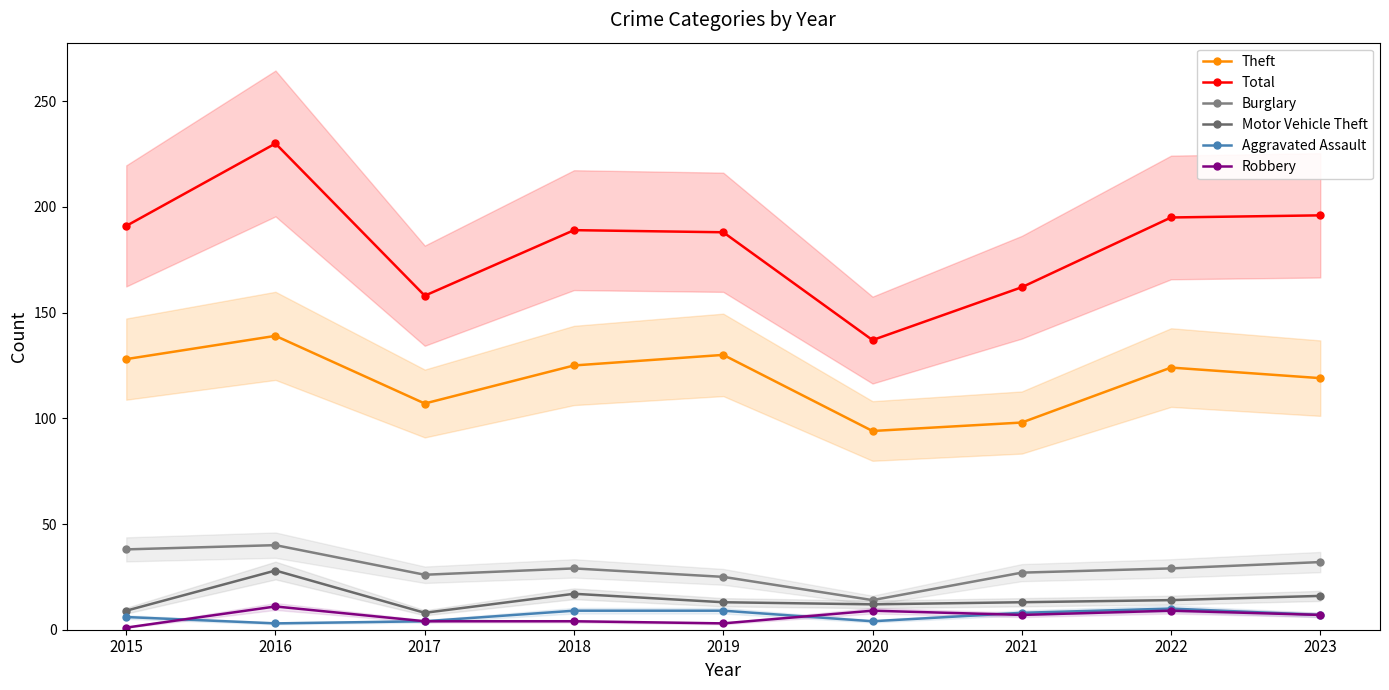

What is the difference between the second highest and second lowest values in the Aggravated Assault series?

5